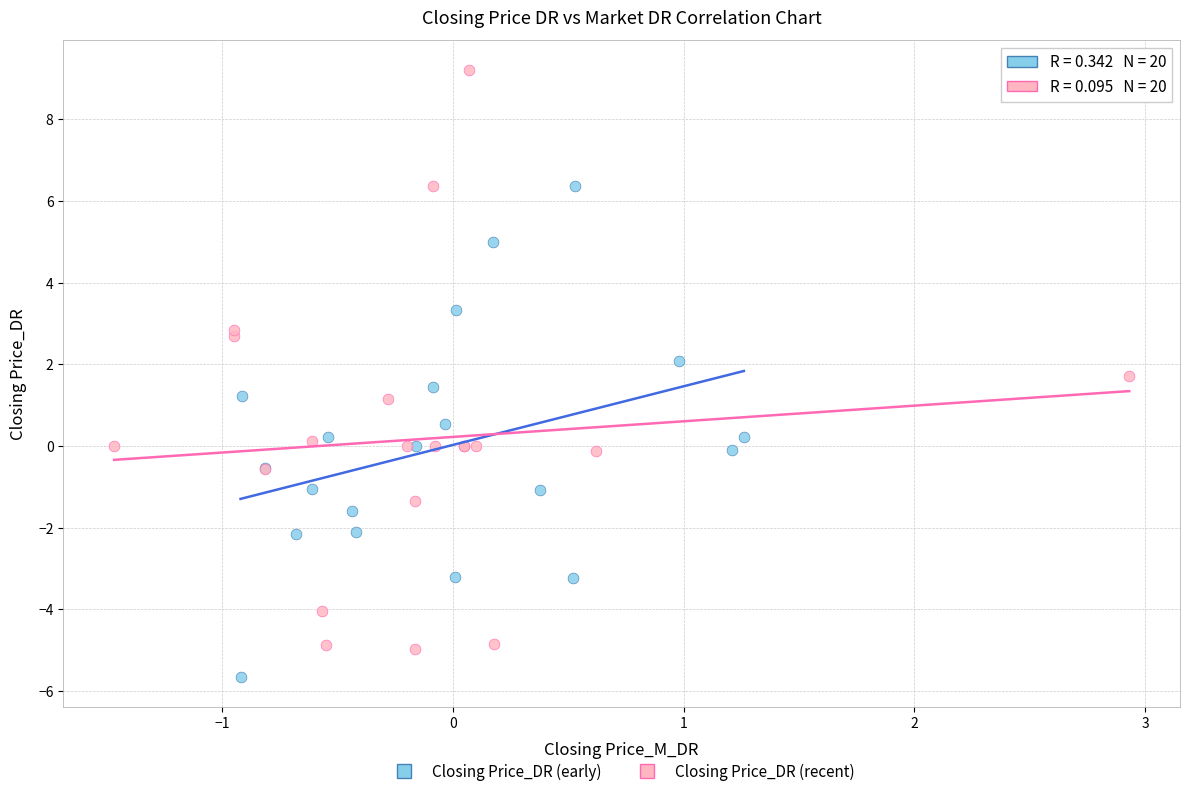

Which series contains the highest Y value?

Closing Price_DR (recent)